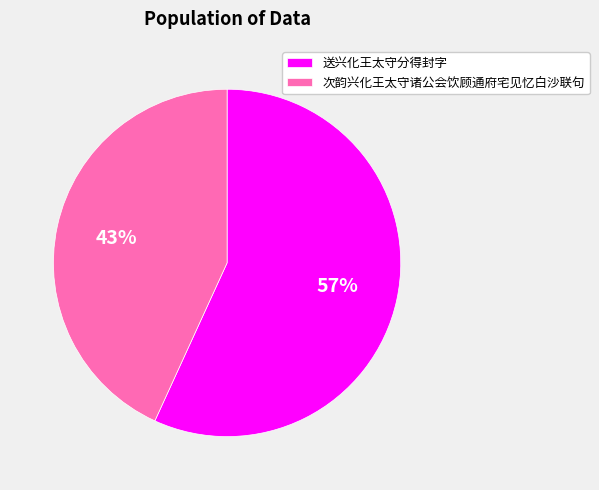

Does 送兴化王太守分得封字 represent more than half of the total?

Yes